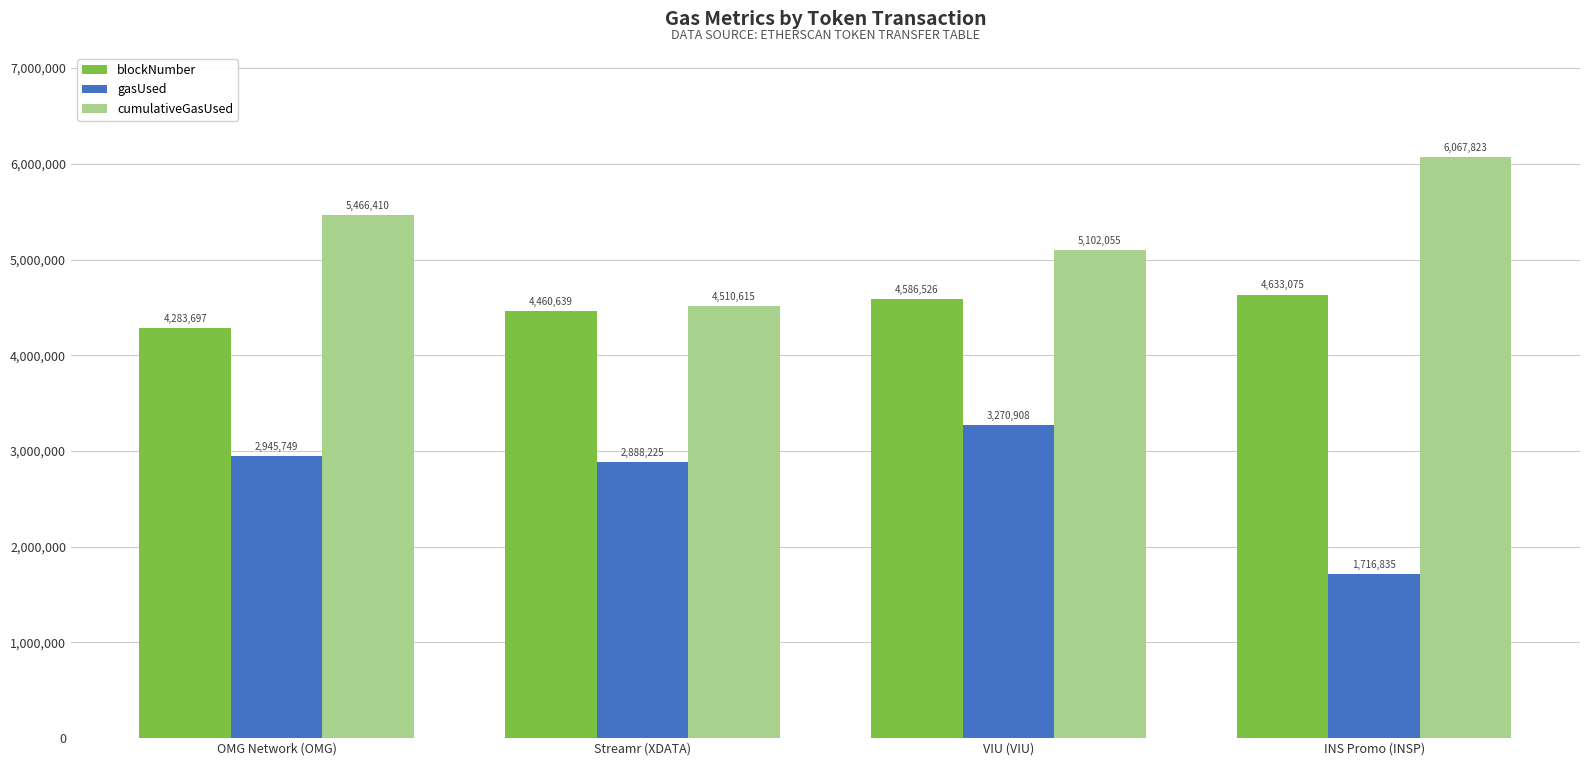

How many data points in cumulativeGasUsed are less than 5466410?

2